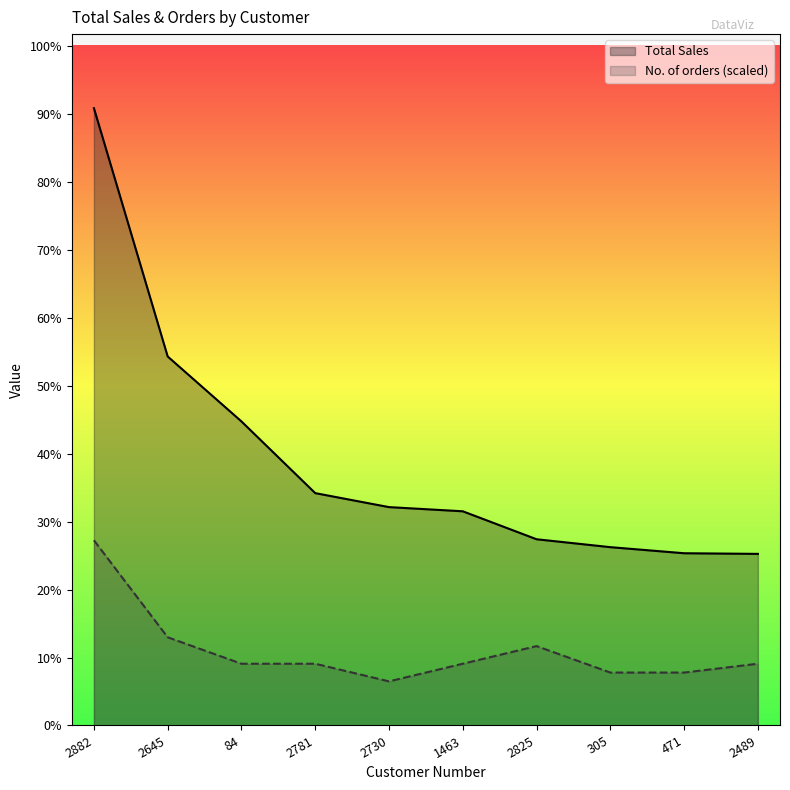

What is the sum of the Total Sales values at 84 and 1463?

28466.3